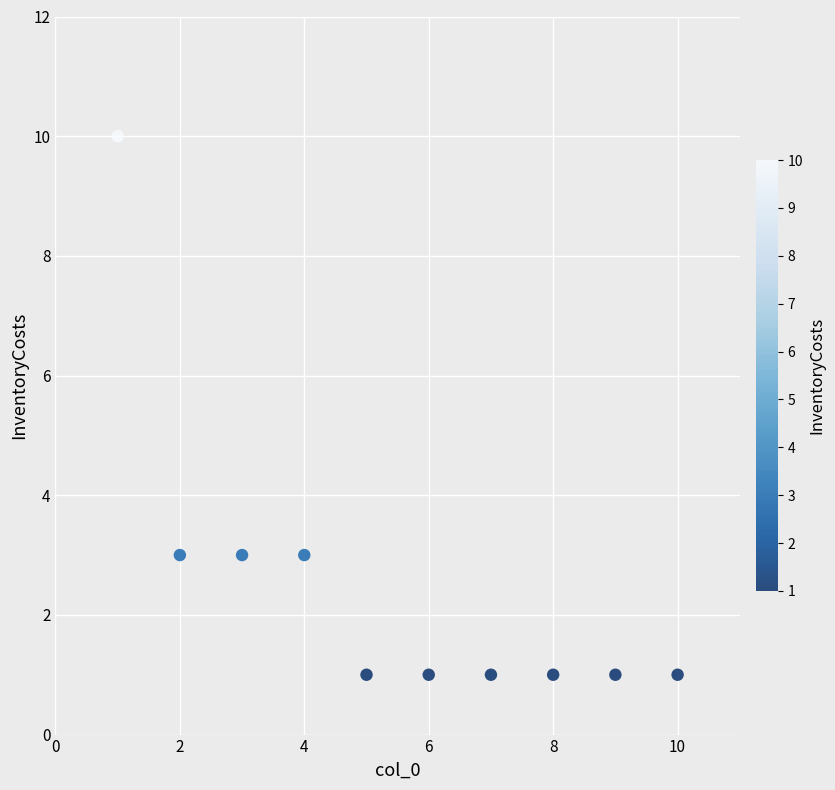

What is the range of X values (max minus min)?

9